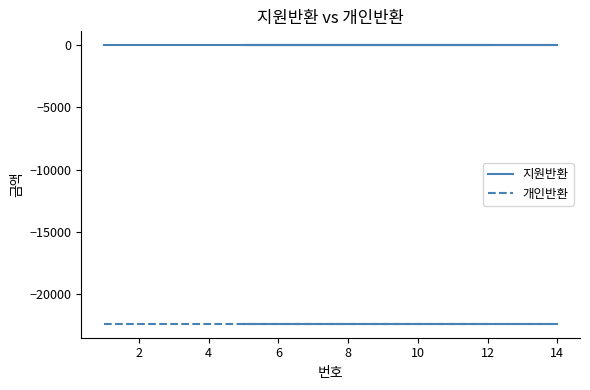

Does the chart have visible grid lines?

No